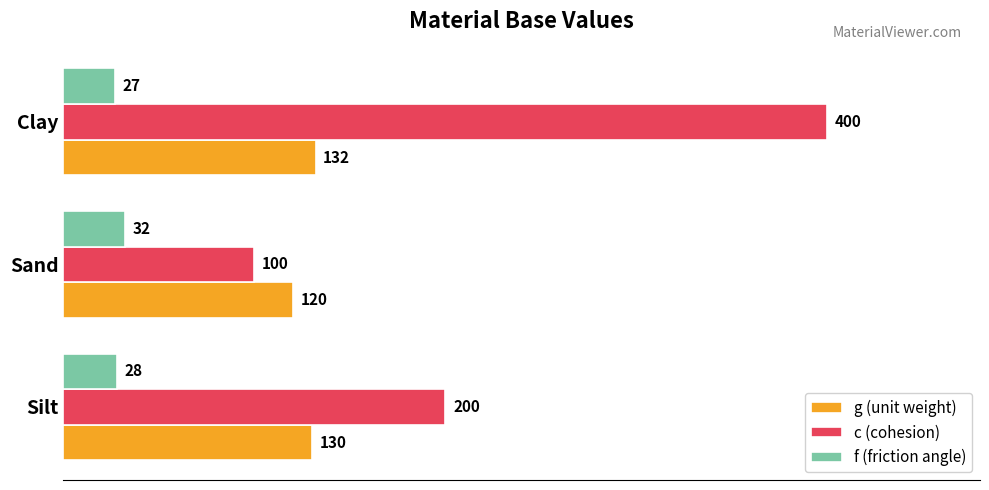

How many series are shown in this chart?

3